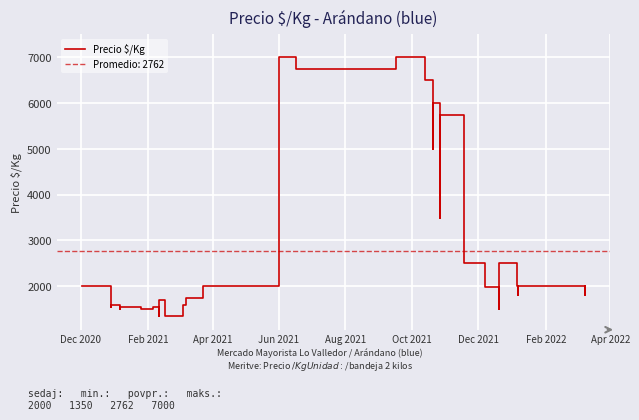

Is this an area chart (filled region under the line)?

No